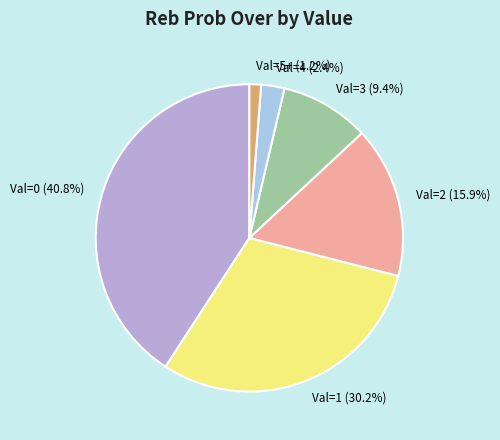

Does any single category account for the majority?

No